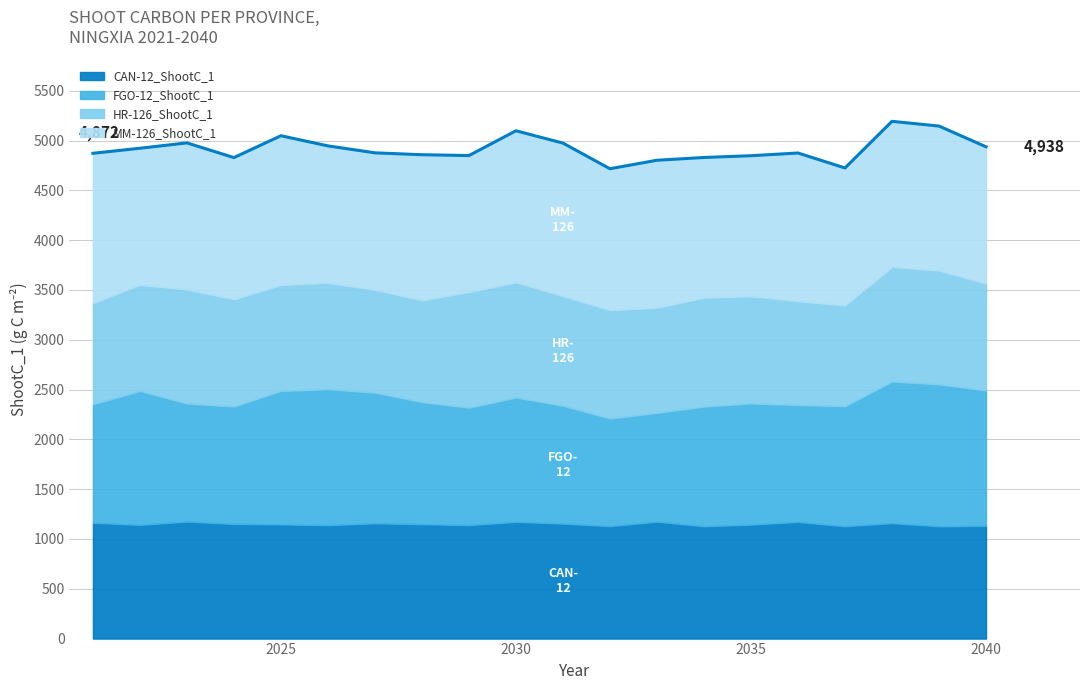

At which category does HR-126_ShootC_1 reach its first local peak?

2023